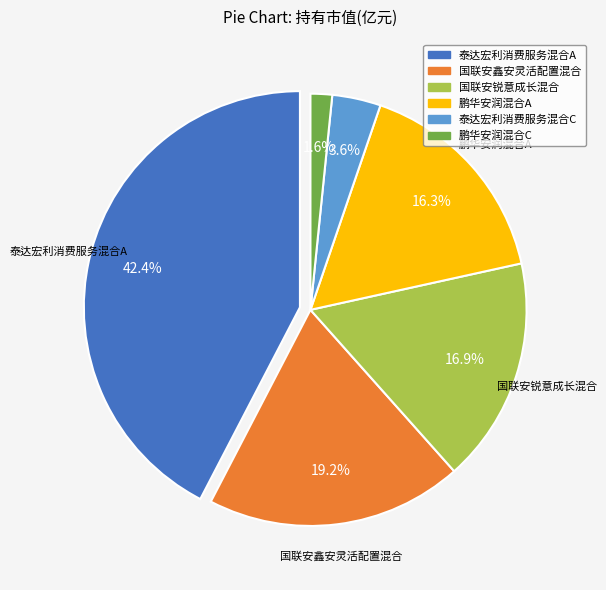

How much of the chart is everything except 国联安锐意成长混合?

83.1%